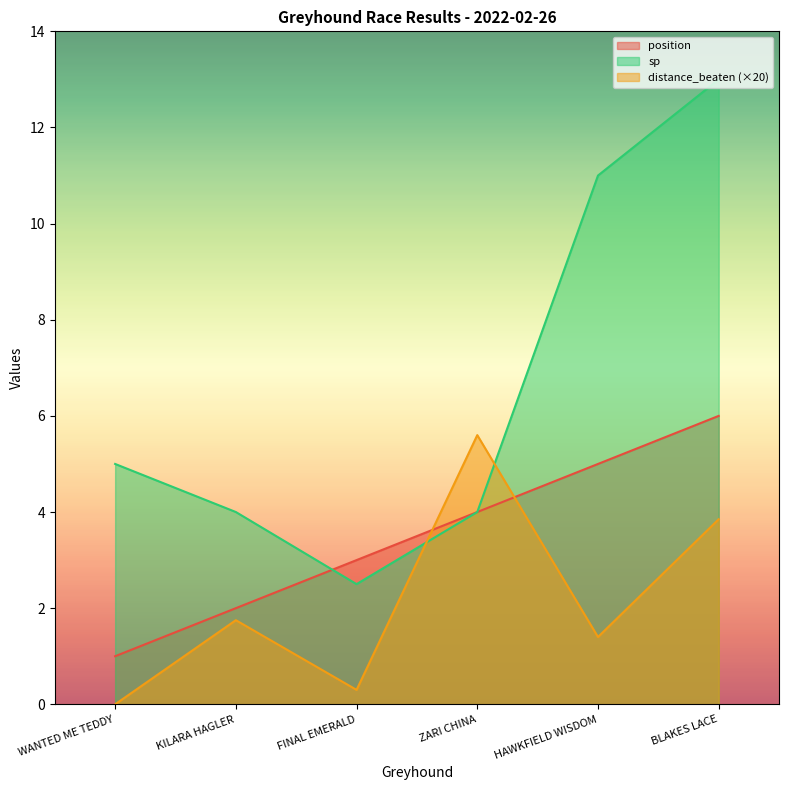

True or false: position has more than 1 points higher than both neighbors.

False